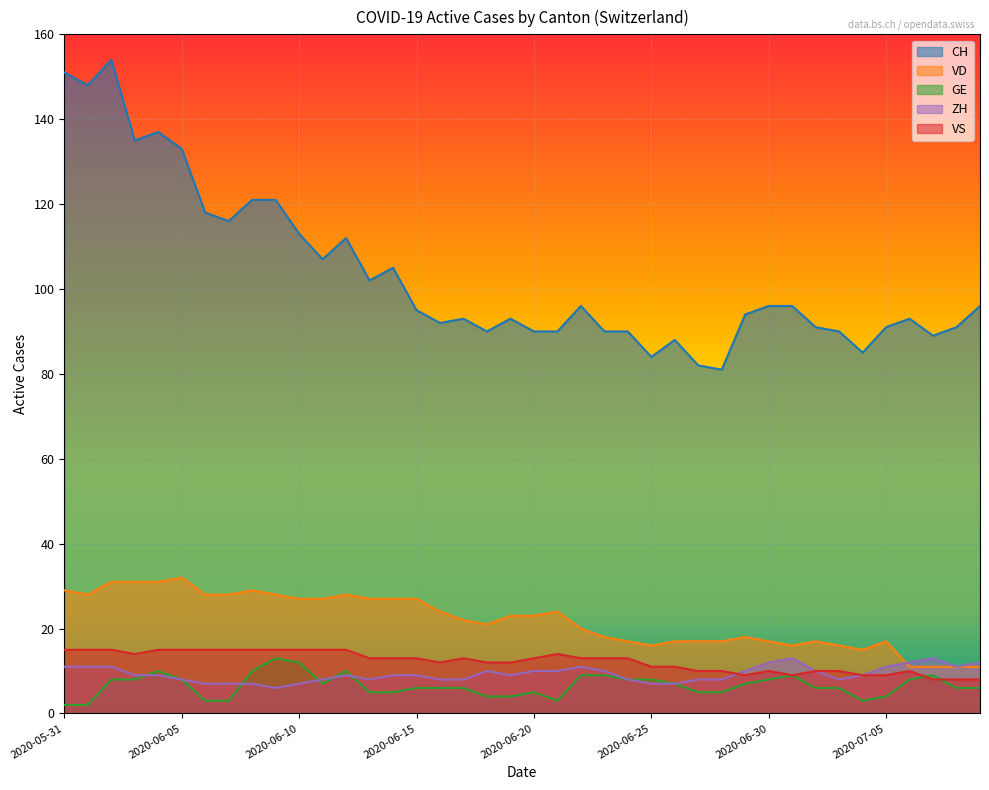

Which category has the lowest value across all series?

2020-05-31